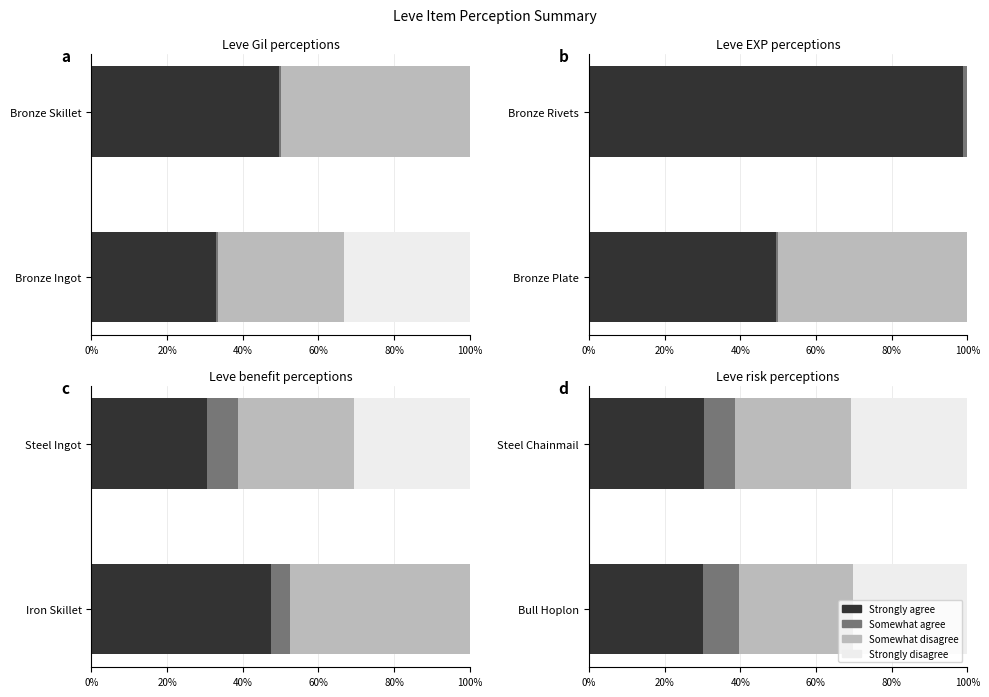

How many Strongly disagree values are between 30 and 31?

2